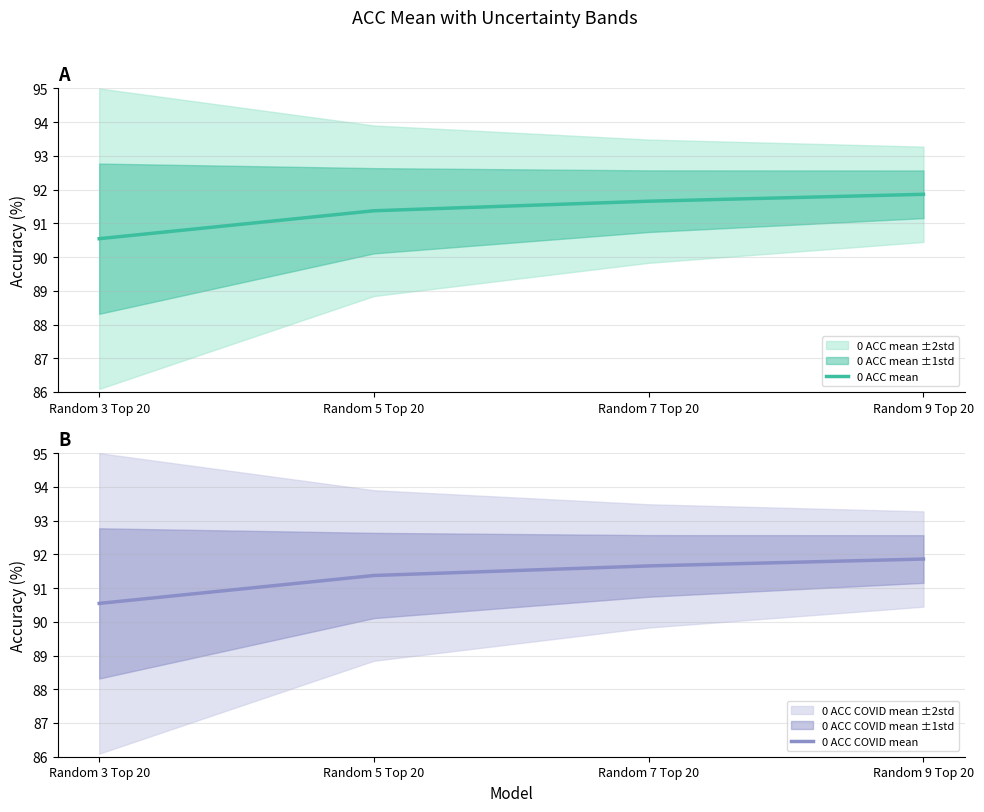

What is the highest value of the 0 ACC mean series?

91.9